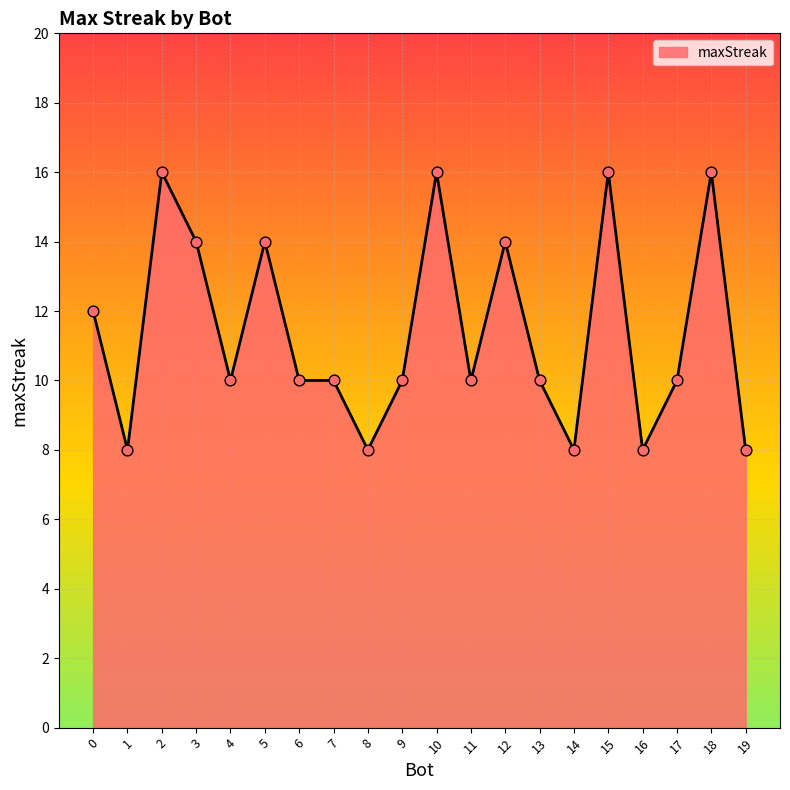

Approximately how many times larger is the value at 3 compared to 9?

1.4